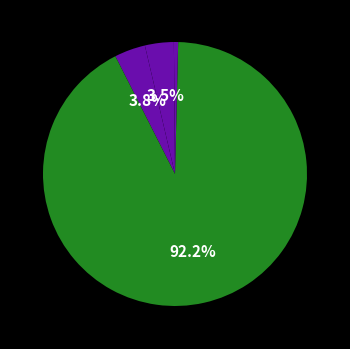

Which category accounts for the majority?

Training Time